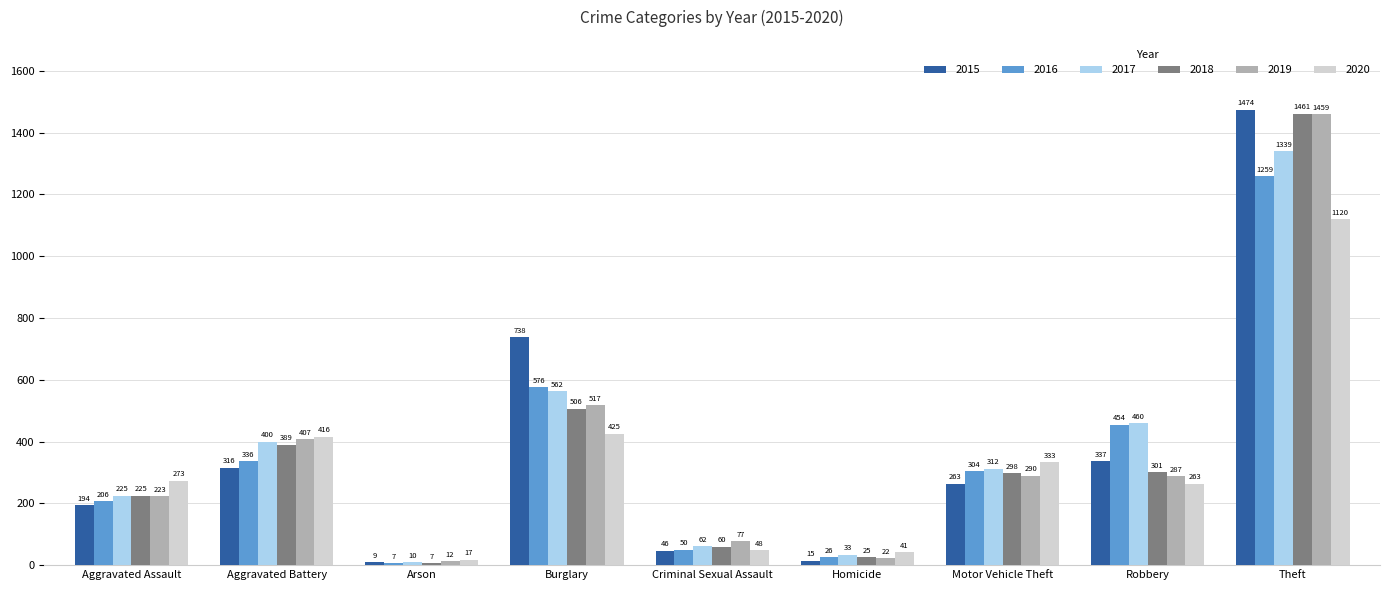

Reading right to left, transcribe all the data shown in this chart.

2015: 1474	337	263	15	46	738	9	316	194
2016: 1259	454	304	26	50	576	7	336	206
2017: 1339	460	312	33	62	562	10	400	225
2018: 1461	301	298	25	60	506	7	389	225
2019: 1459	287	290	22	77	517	12	407	223
2020: 1120	263	333	41	48	425	17	416	273